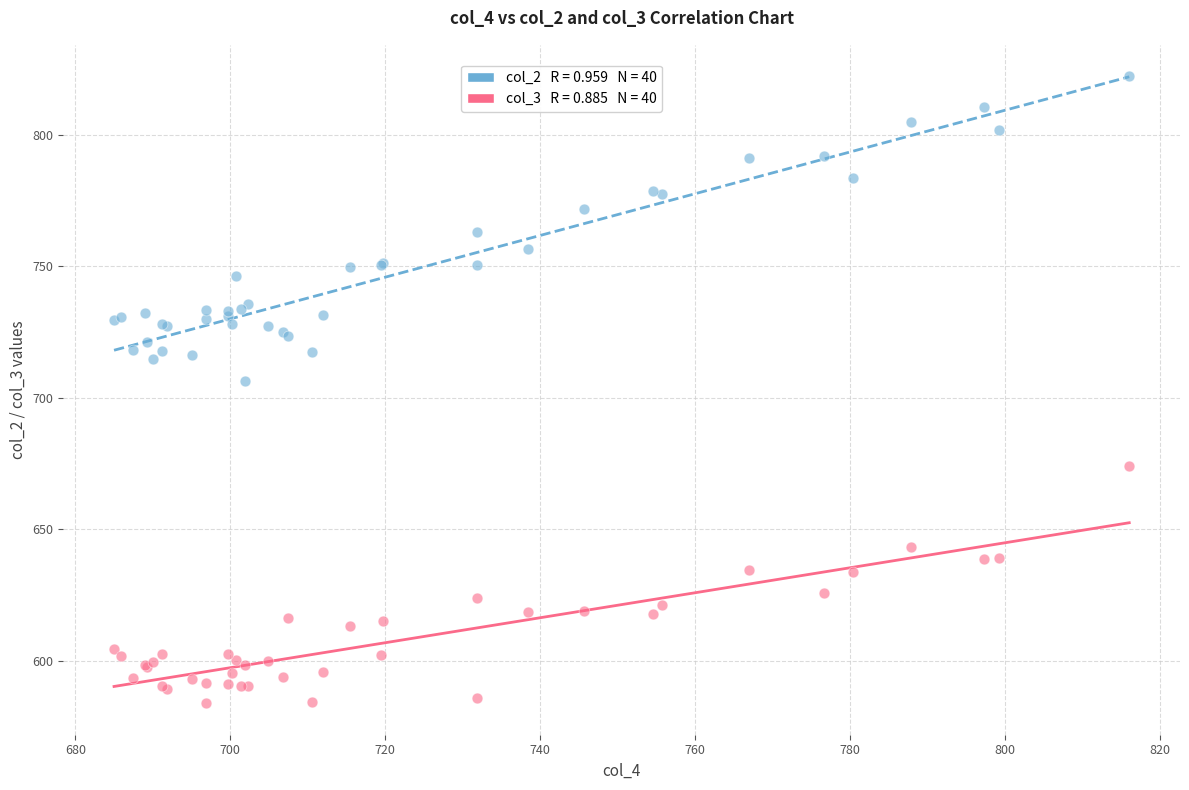

Across all series, what Y value is closest to 703?

706.3